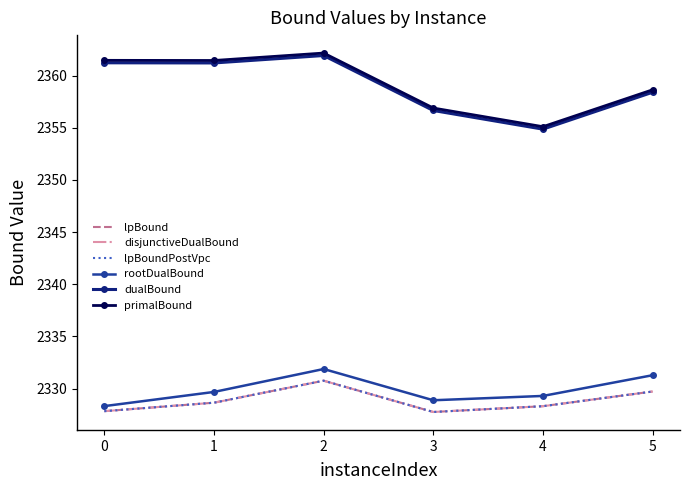

Where is lpBoundPostVpc nearest to the value 2329?

1